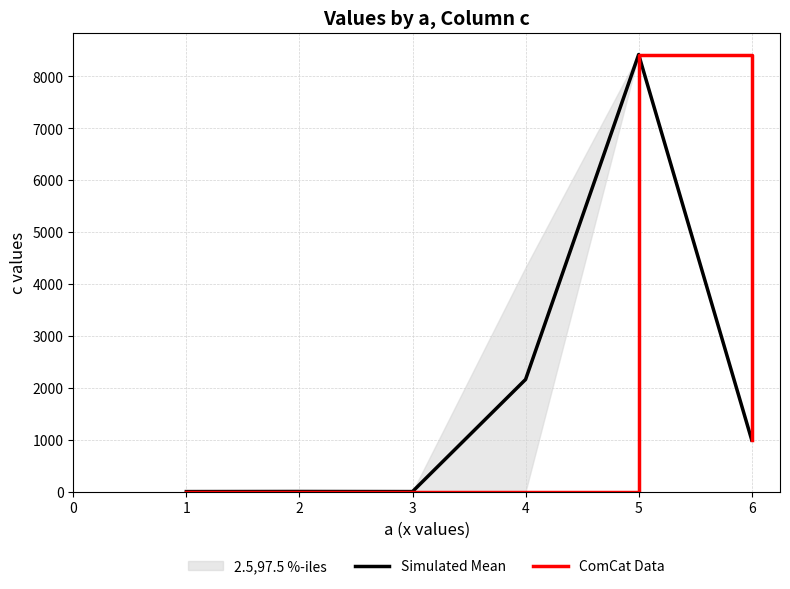

At which label is ComCat Data closest to 4213?

6